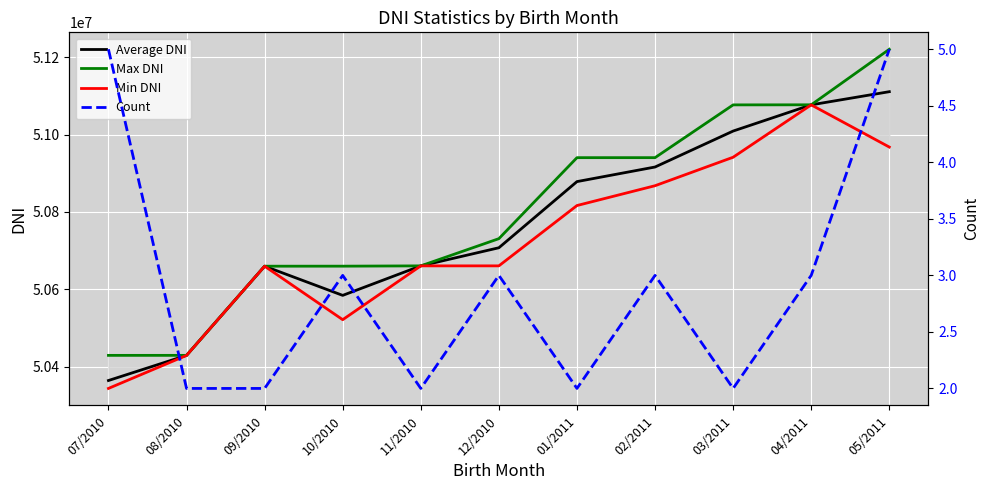

True or false: Max DNI has more than 1 interior local peaks.

False